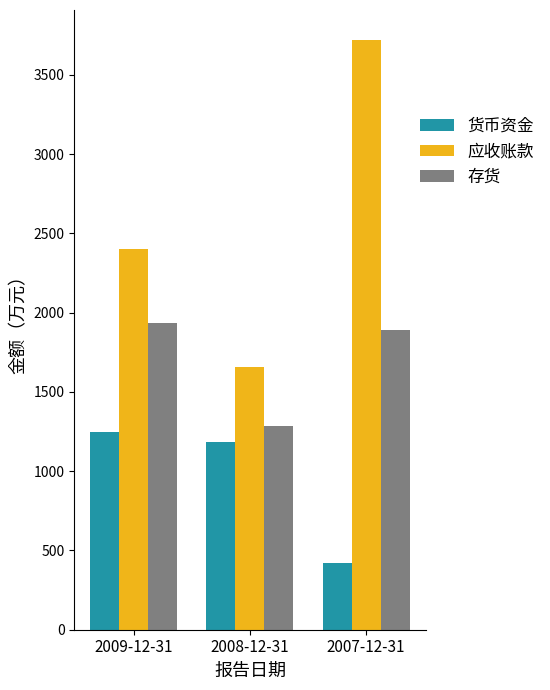

True or false: 货币资金 has a value of 736 at 2007-12-31.

False